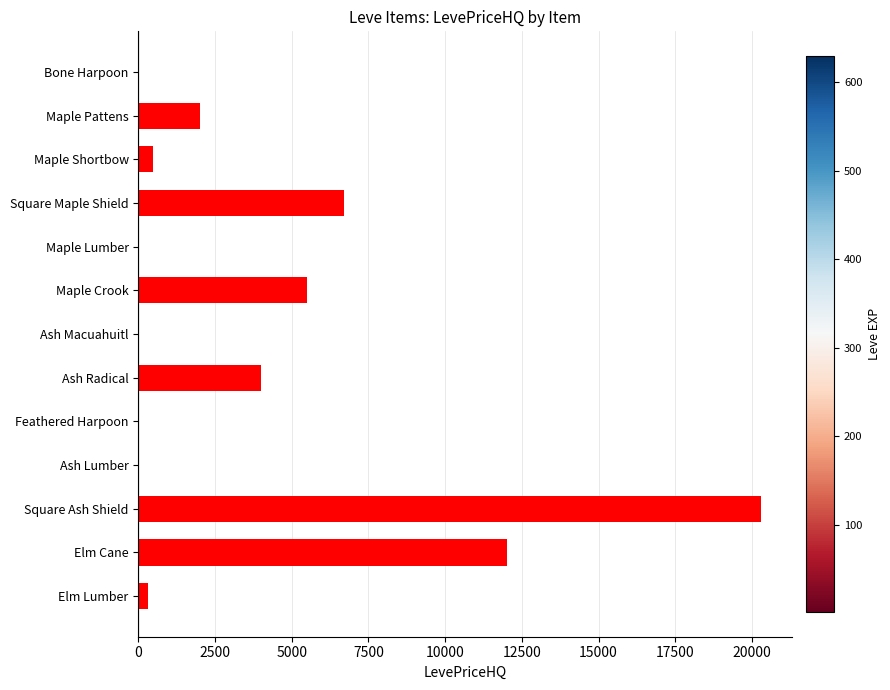

How many data points does each series have?

13